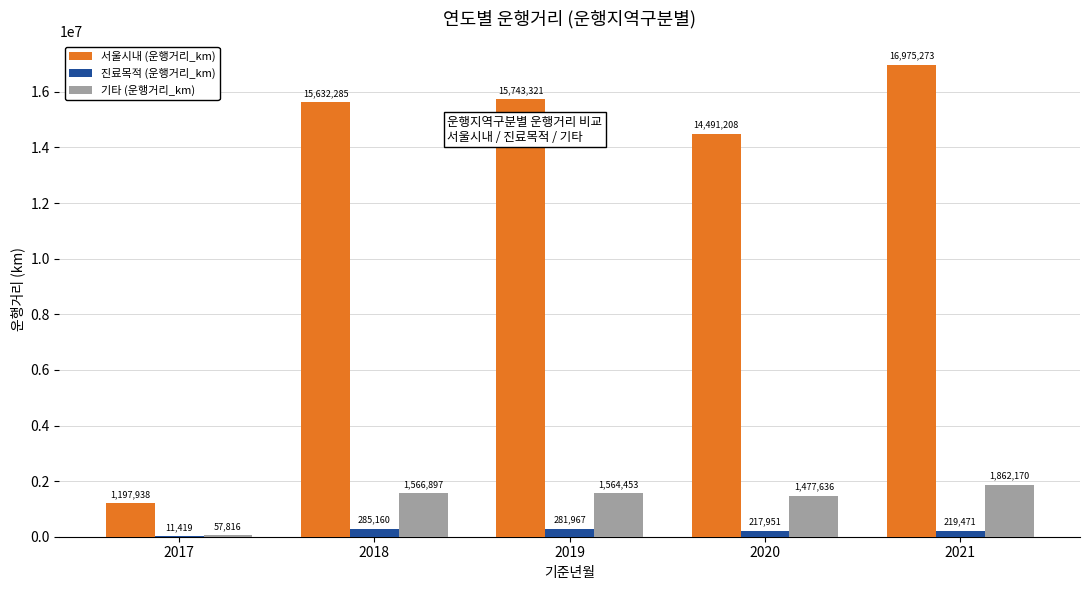

Between 2017 and 2021, which series saw the biggest shift?

서울시내 (운행거리_km)